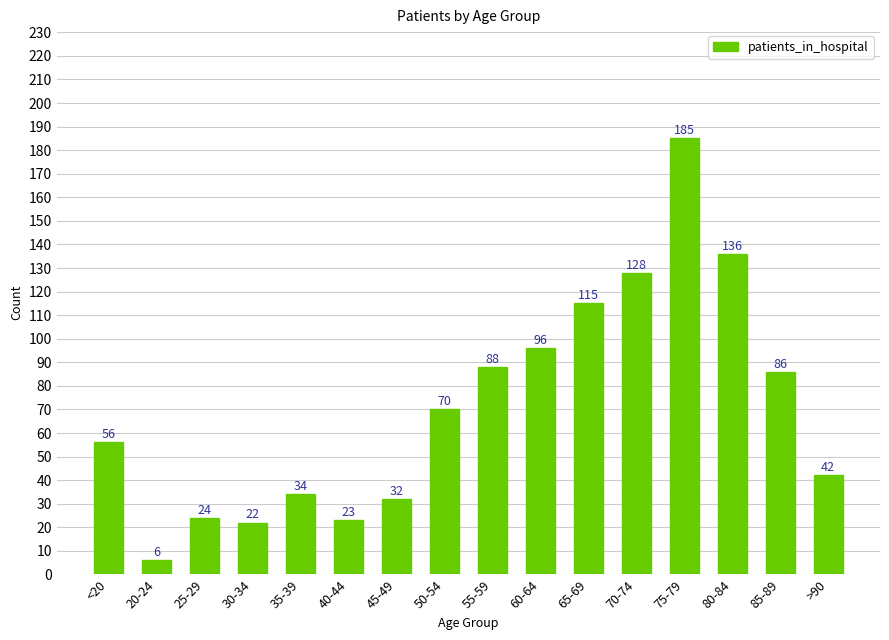

What position from the right is 80-84?

3